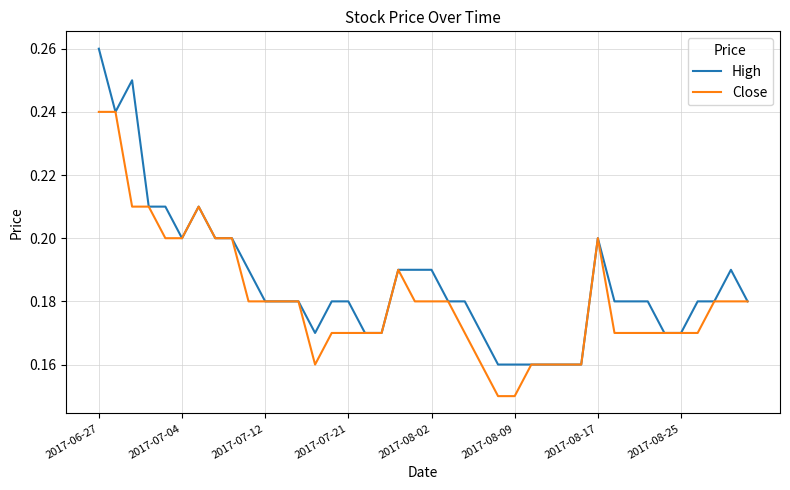

How many distinct data groups are displayed?

2